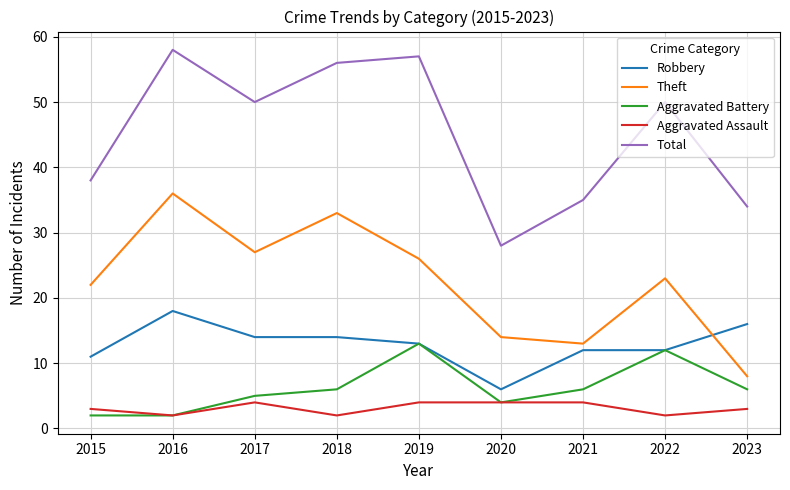

True or false: Aggravated Battery and Total intersect in this chart.

False